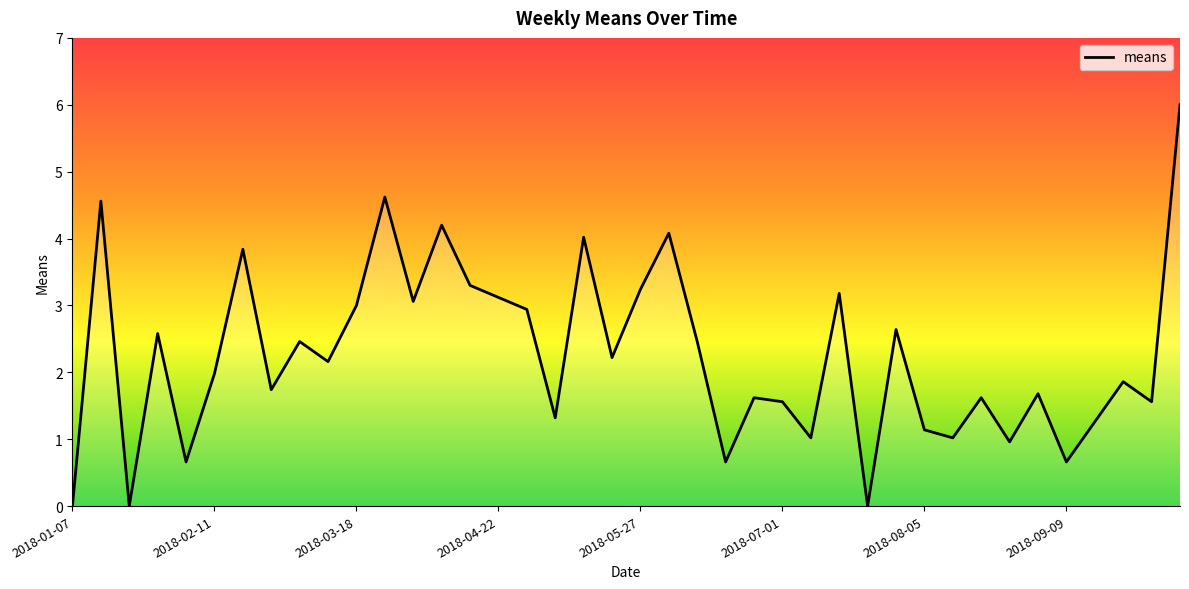

What is the greatest value displayed?

6.0